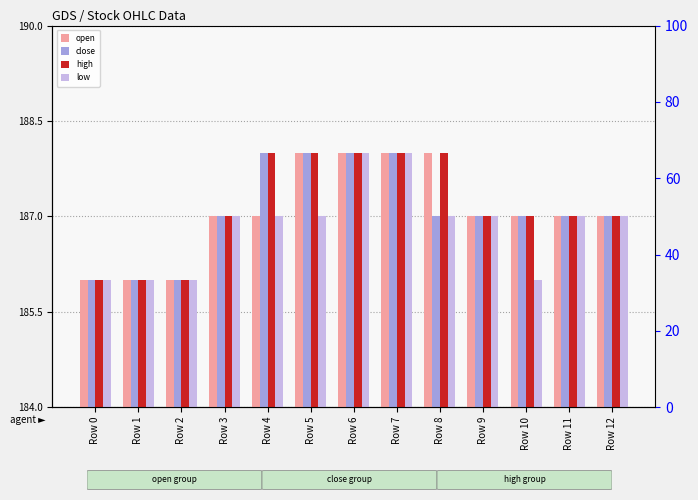

Is the value of close at Row 6 greater than the value of open at Row 4?

Yes